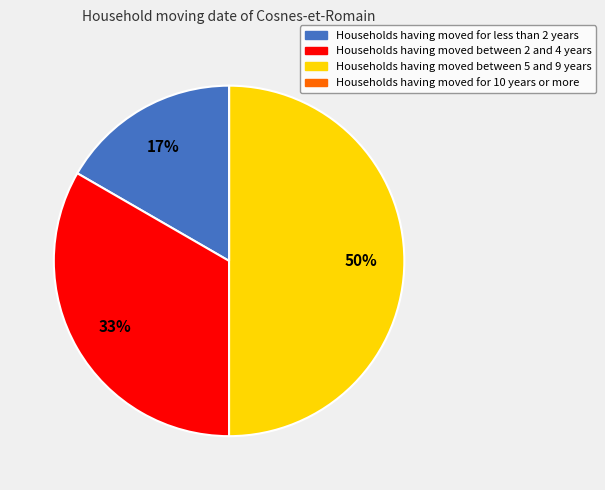

Is the sum of Households having moved between 2 and 4 years and Households having moved between 5 and 9 years greater than half?

Yes